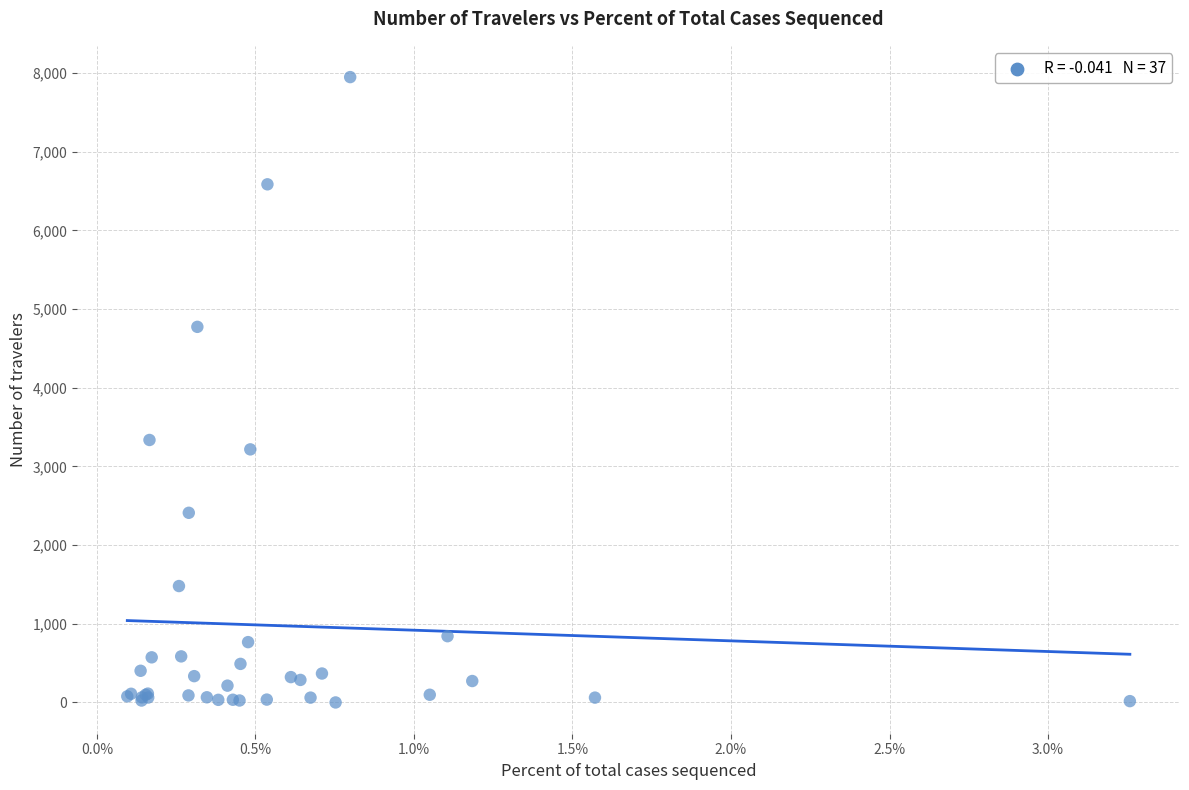

What Y value in the scatter plot is closest to 3975?

3337.0